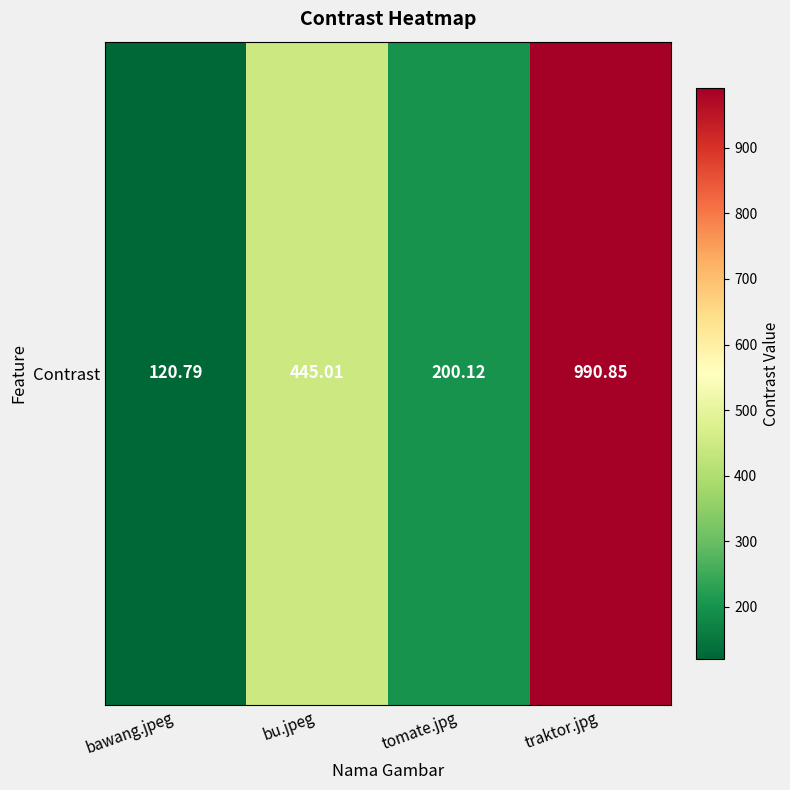

What is the approximate value at bu.jpeg?

445.0